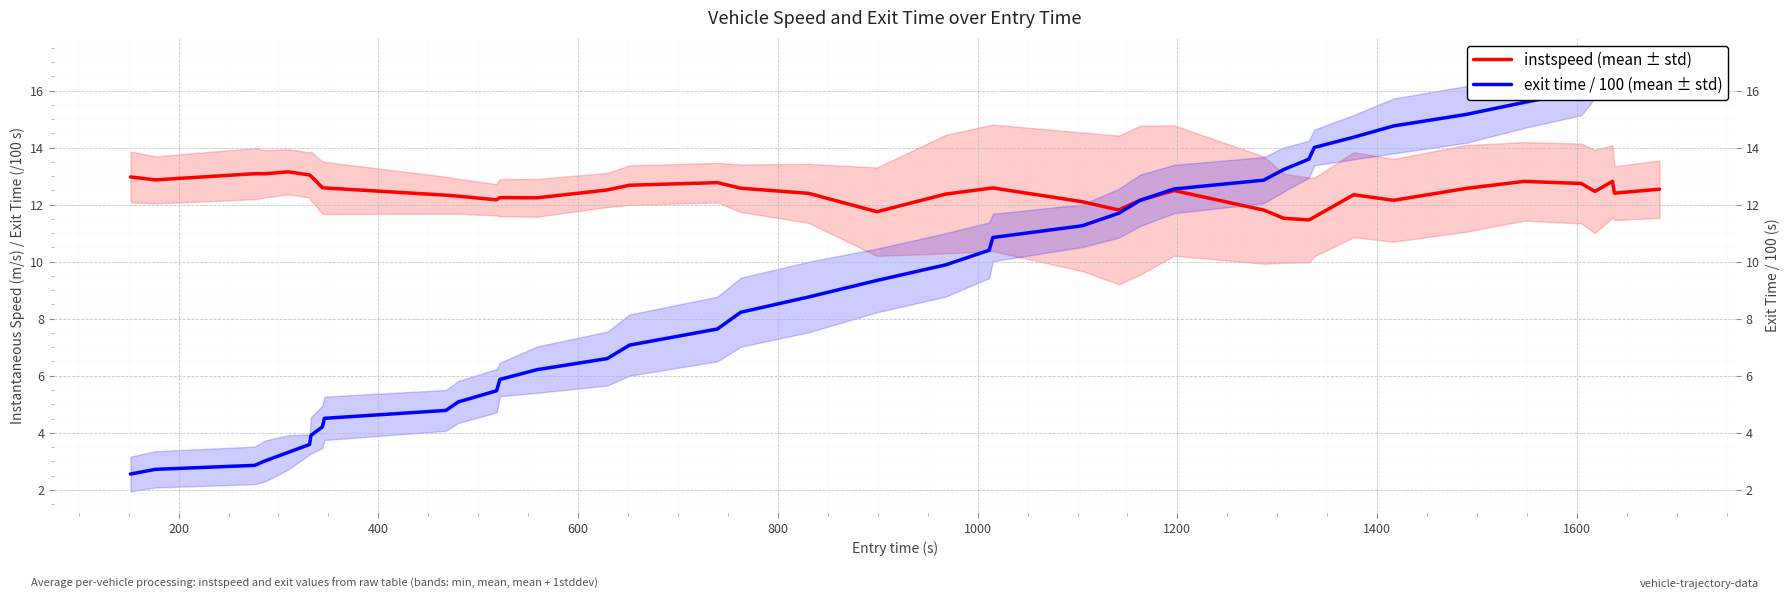

True or false: instspeed (mean ± std) has more than 1 points higher than both neighbors.

True